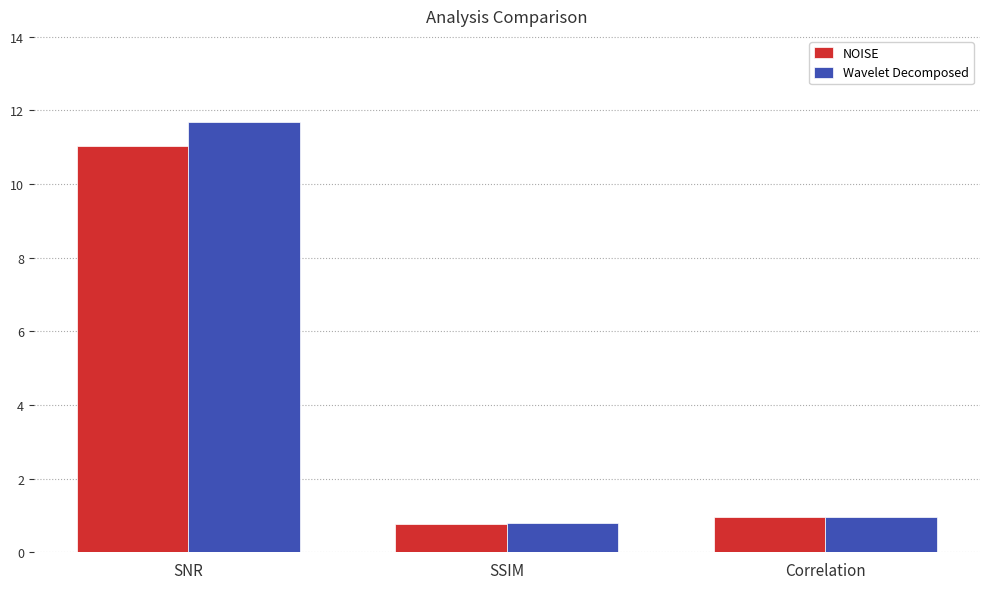

Which label corresponds to the largest value in the chart?

SNR